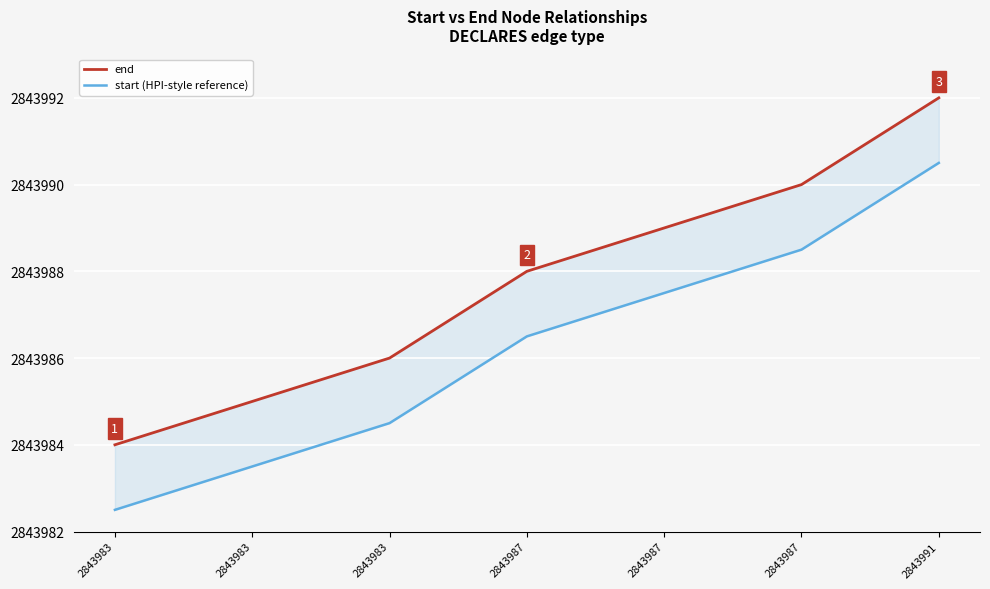

True or false: end has more than 2 points higher than both neighbors.

False